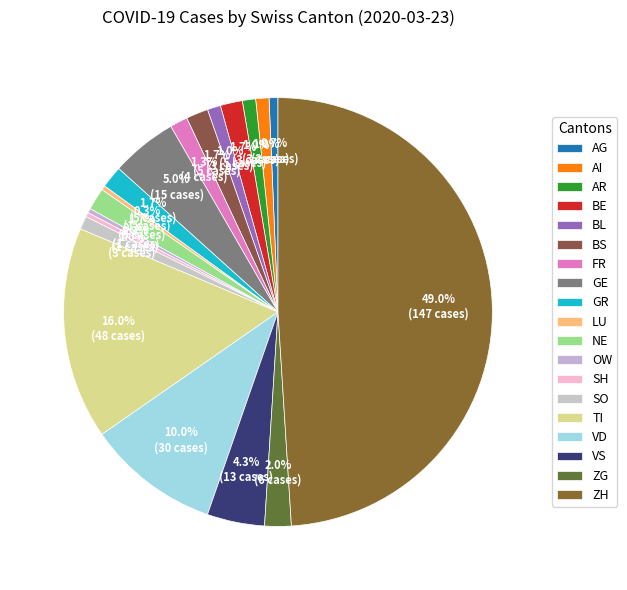

What is the change in value from NE to VD?

+25